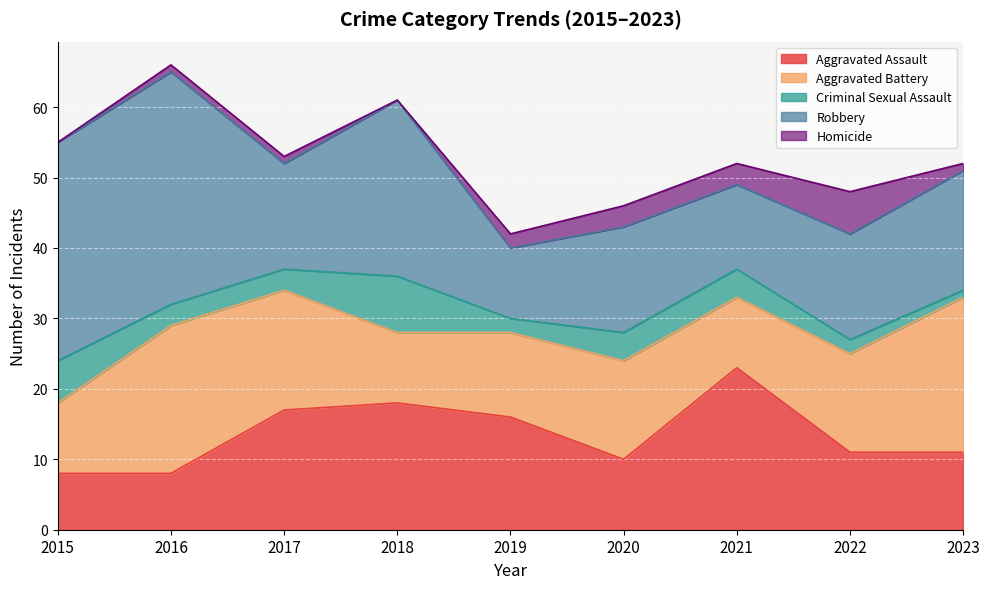

What is the maximum value shown in the chart?

33